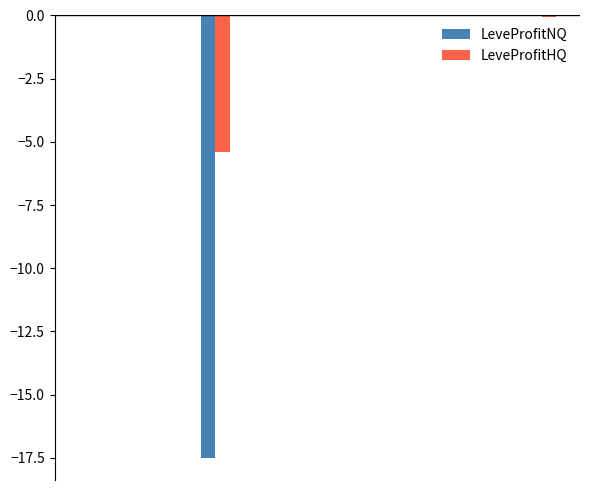

What is the sum of all LeveProfitHQ values?

-5.5